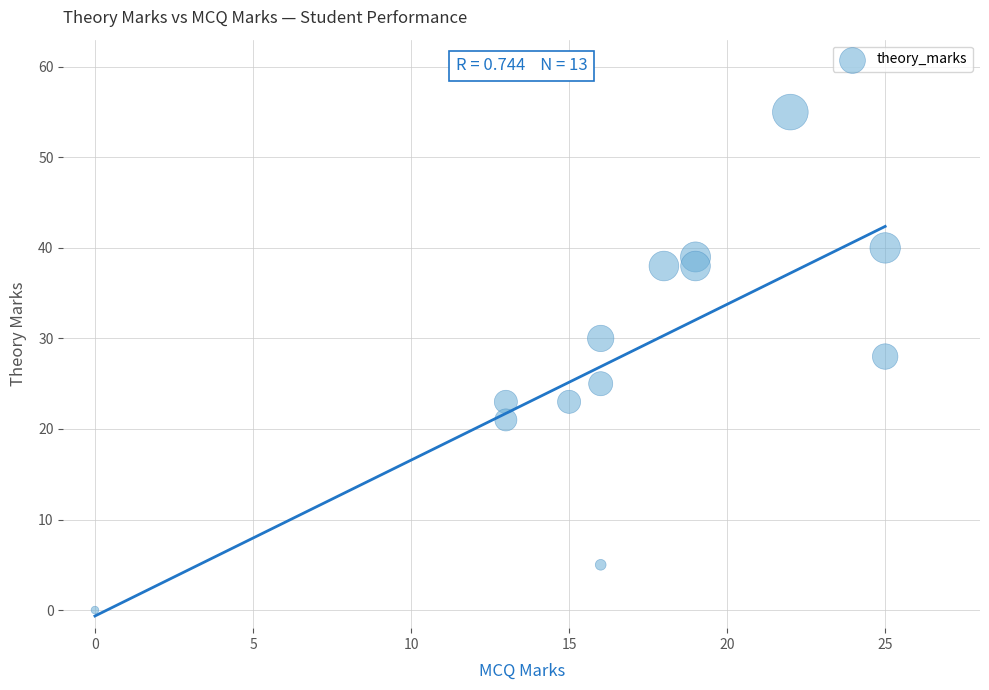

What is the range of X values (max minus min)?

25